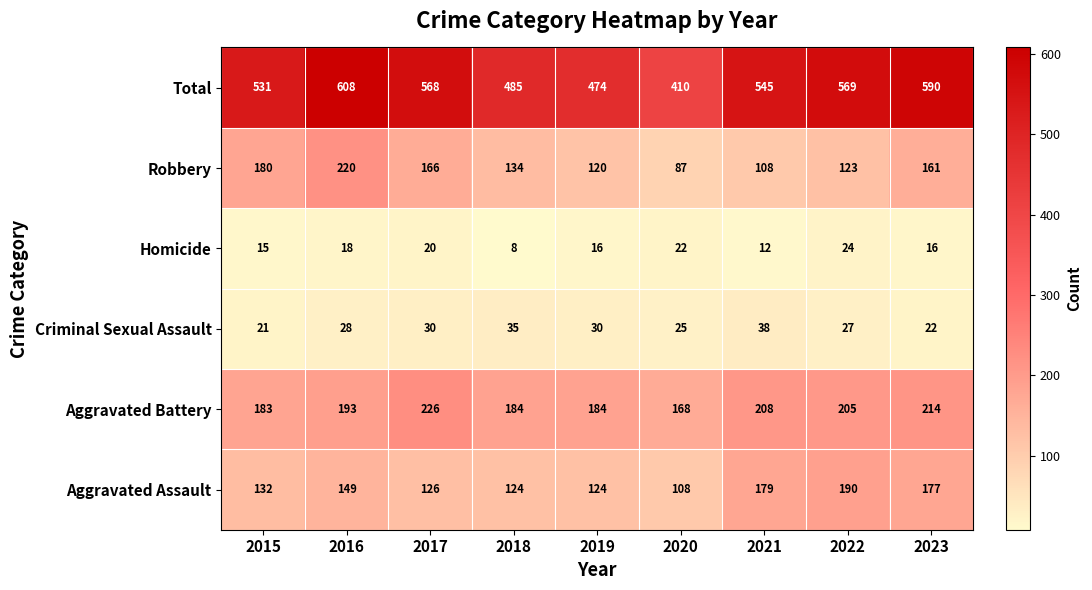

The value of Robbery at 2021 is 43. True or false?

False